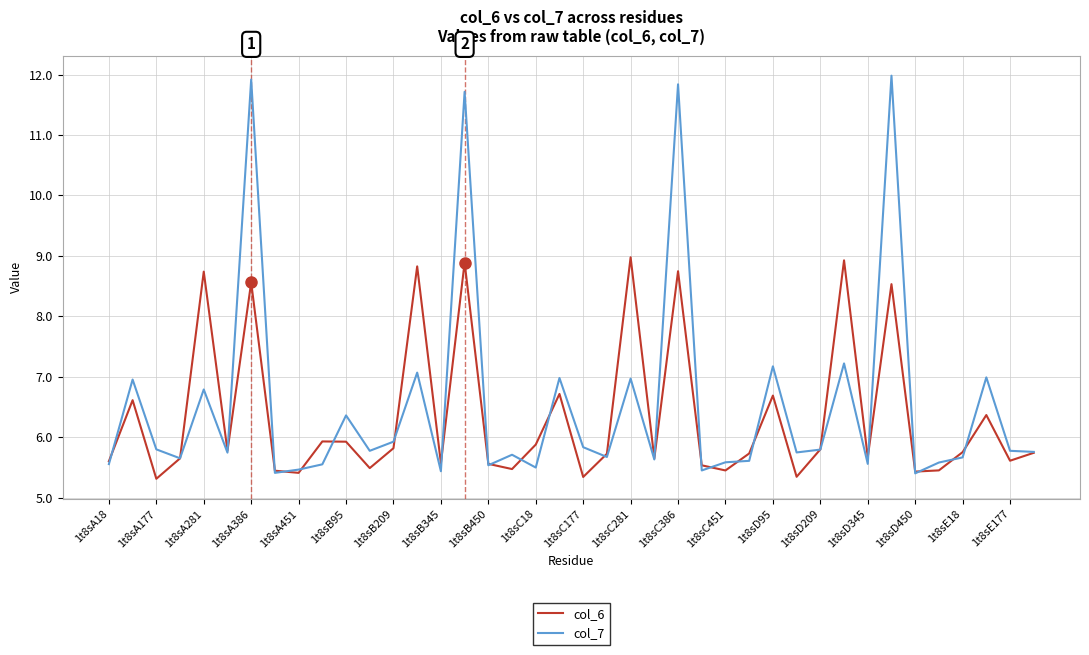

How many series are shown in this chart?

2